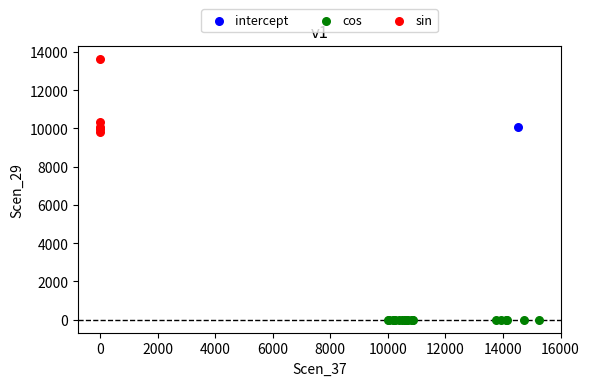

What are all the series names shown in the legend?

intercept, cos, sin